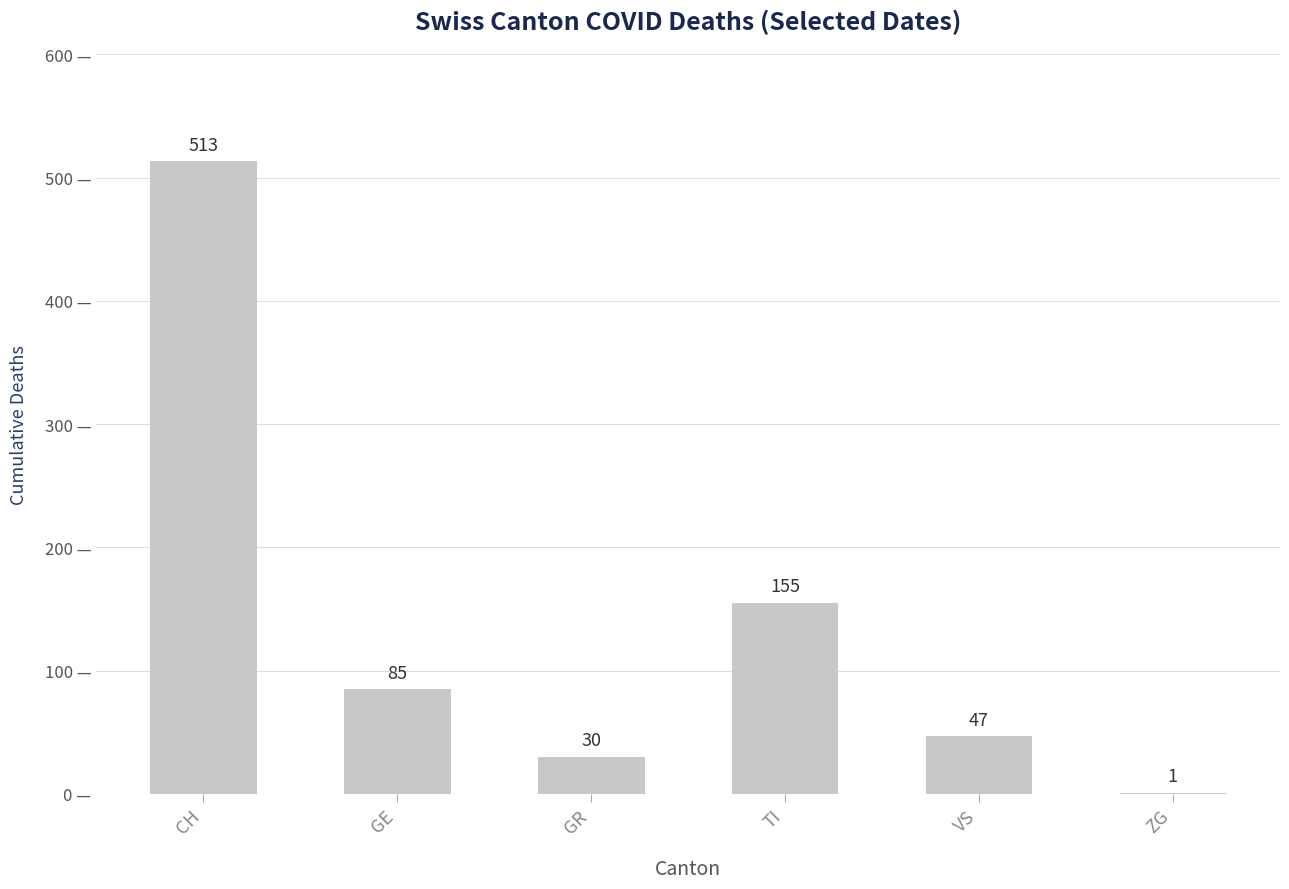

Approximately how many times larger is the value at GR compared to CH?

0.1